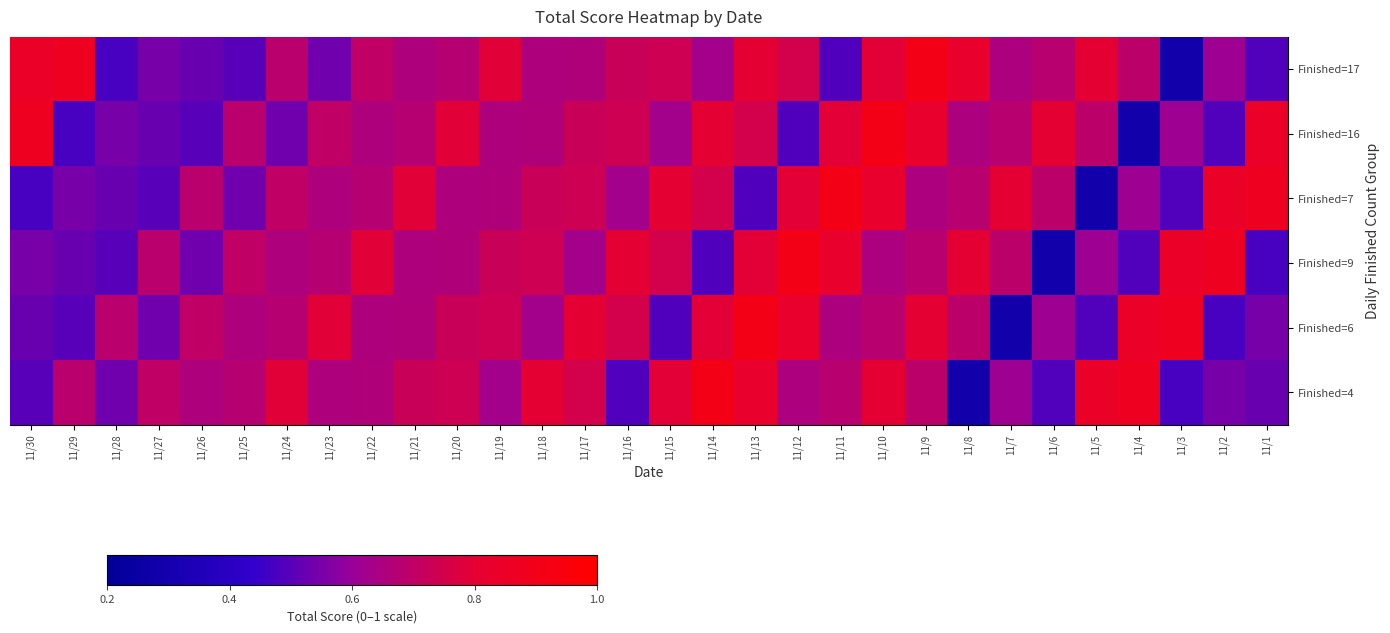

Which series has the largest range (max minus min)?

Finished=17